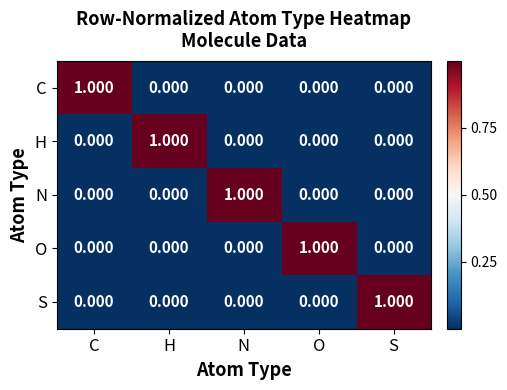

How many positive values does the H series have?

1